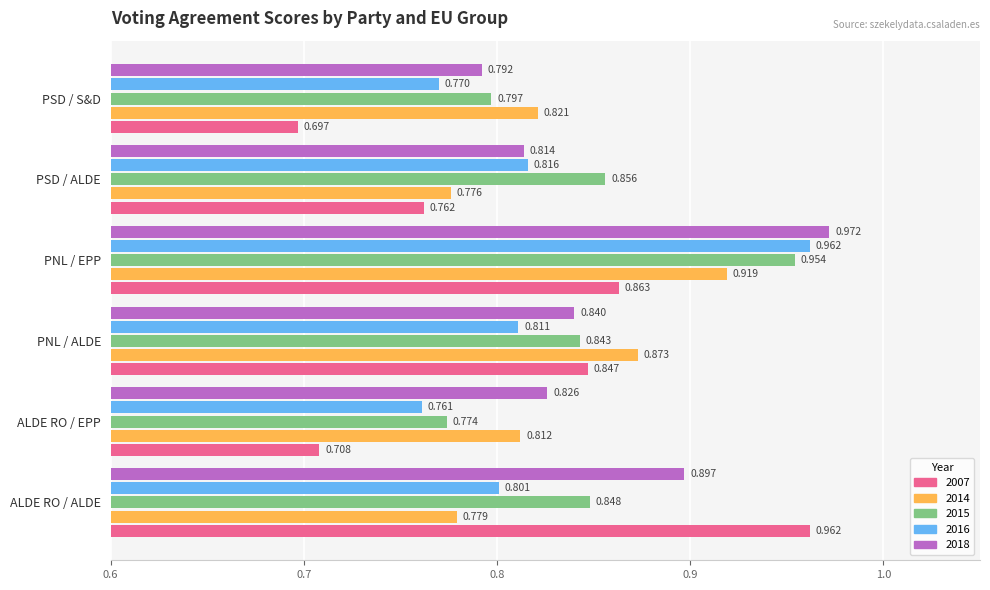

At which category is the sum across all series the highest?

PNL / EPP